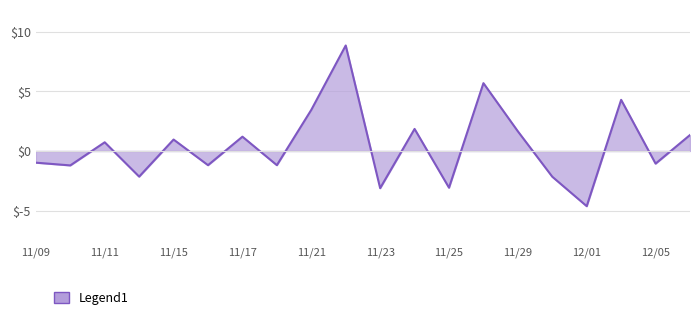

What is the difference between the maximum and second lowest values?

12.0